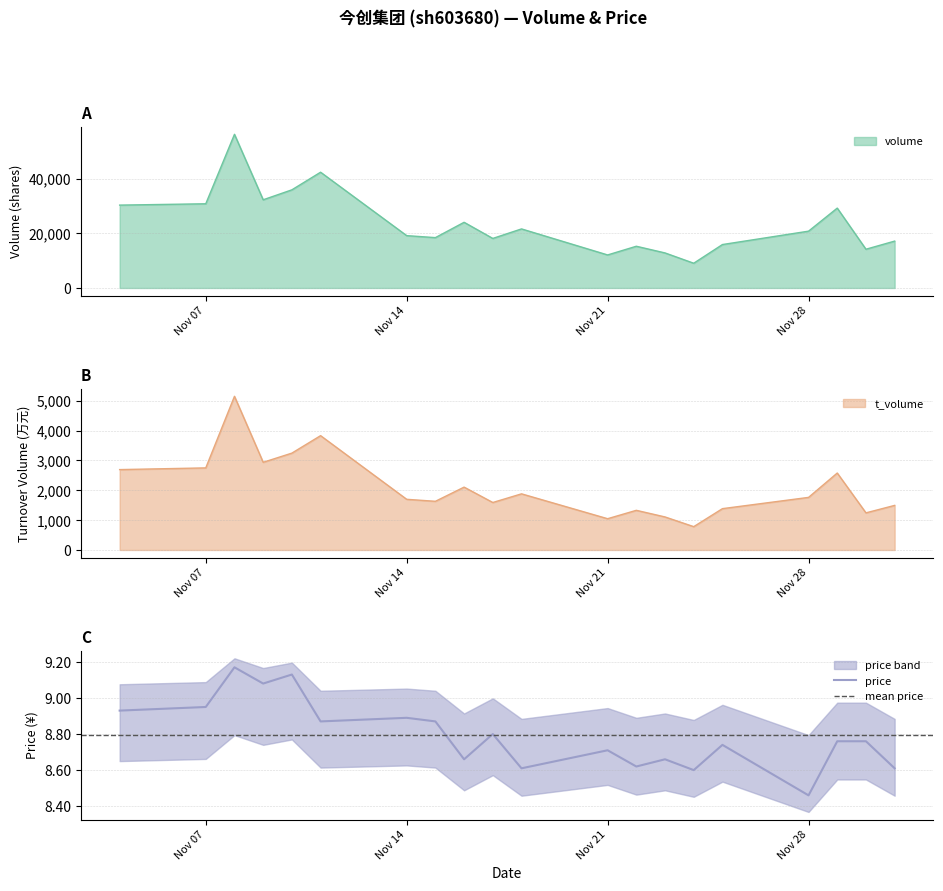

What is the value of the t_volume point at the 16th from the left?

1384.0